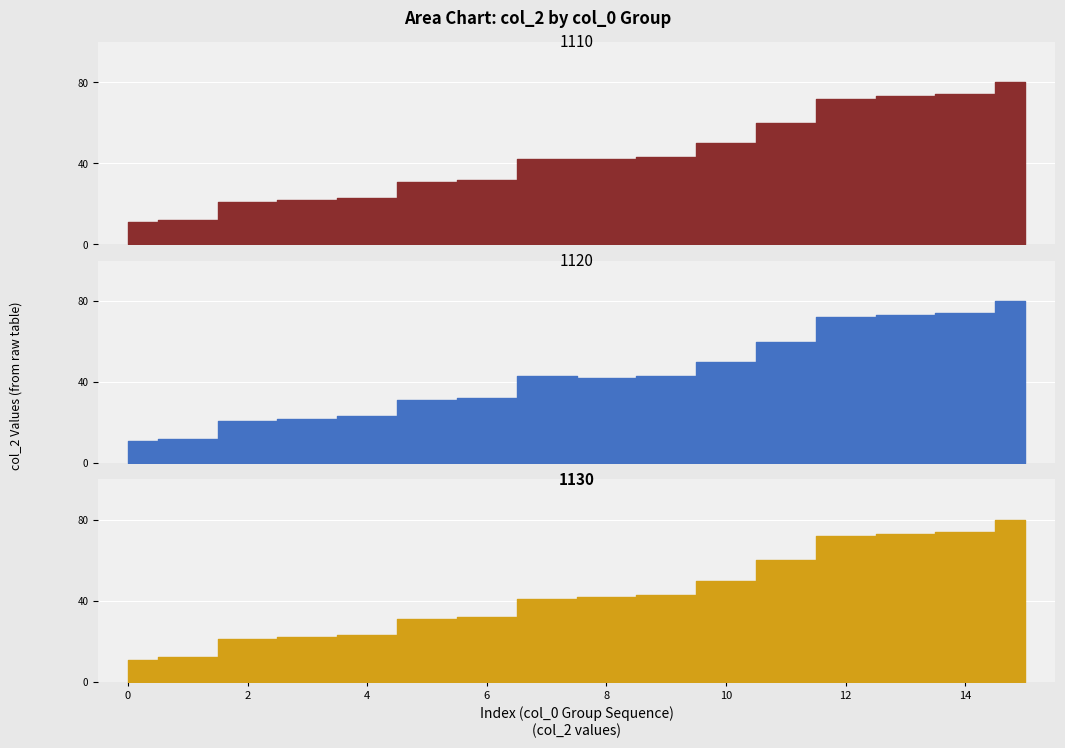

True or false: 1130 has more than 0 interior local peaks.

False